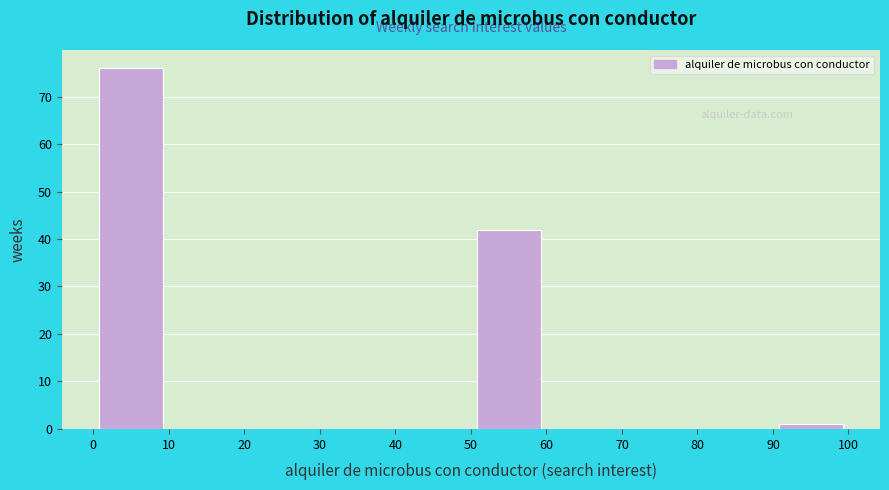

Reading left to right, transcribe this chart: for each bar, give the range it covers on the x-axis and its height. The values are not printed on the chart, so give them approximately, as read against the axis.

0 to 10: 76
10 to 20: 0
20 to 30: 0
30 to 40: 0
40 to 50: 0
50 to 60: 42
60 to 70: 0
70 to 80: 0
80 to 90: 0
90 to 100: 1